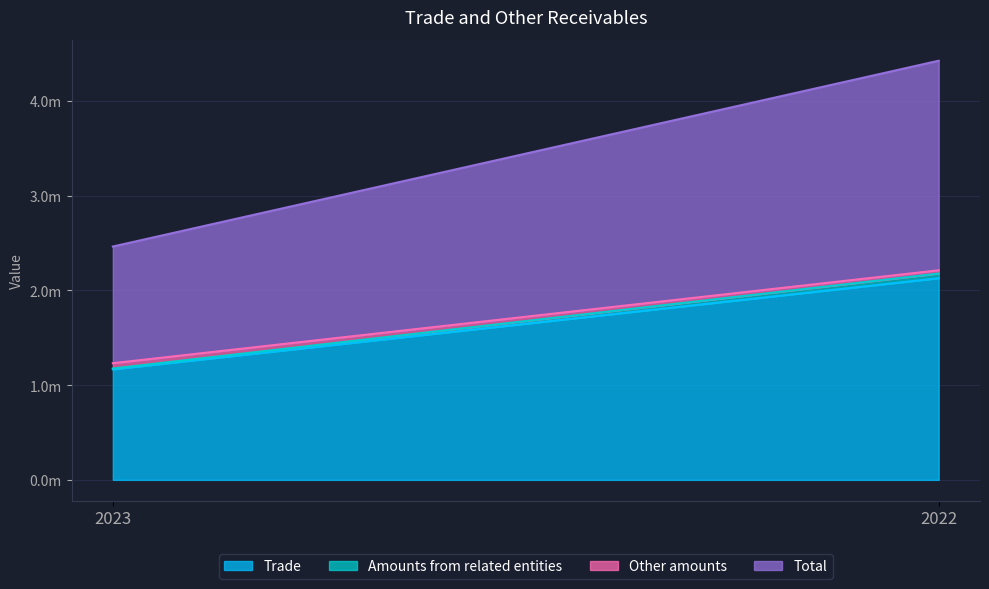

What is the value of the Amounts from related entities point at the 2nd from the left?

49145